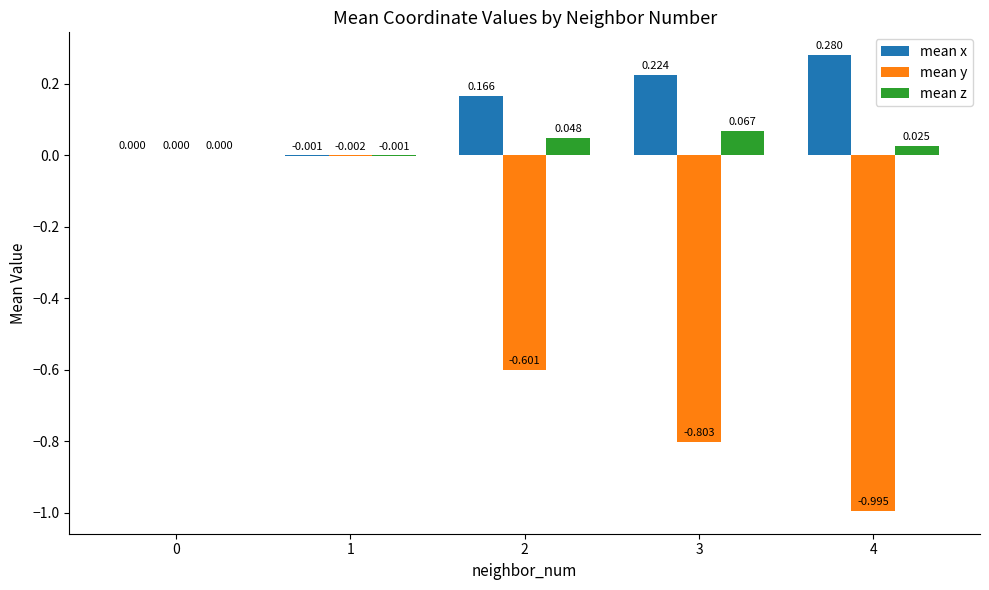

Between 1 and 4, which series saw the biggest shift?

mean y